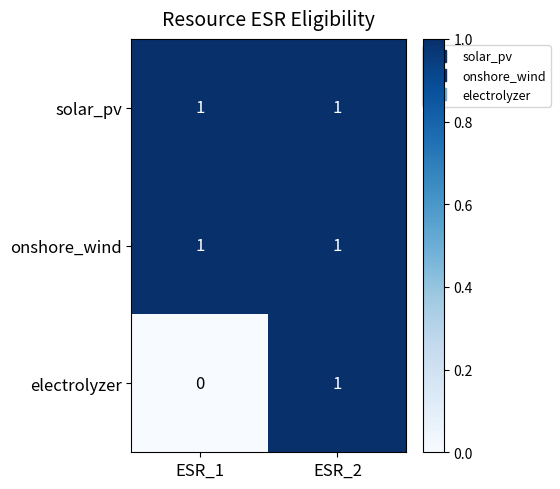

What is the maximum value shown in the chart?

1